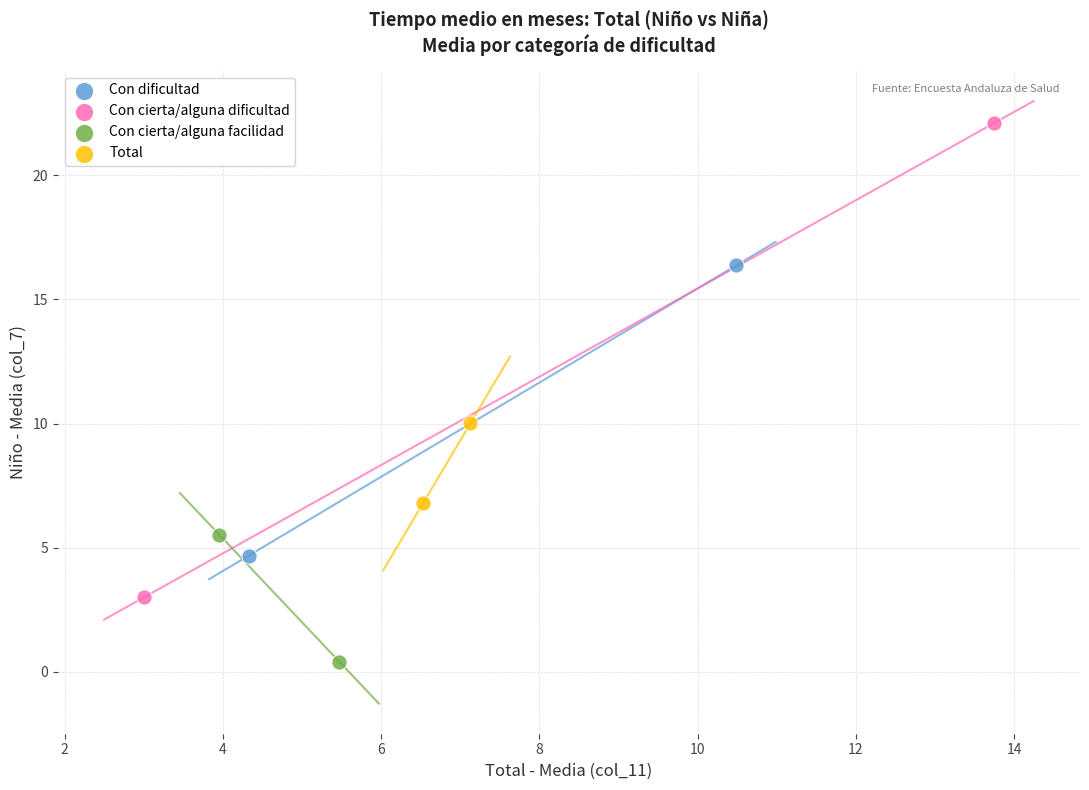

What are all the series names shown in the legend?

Con dificultad, Con cierta/alguna dificultad, Con cierta/alguna facilidad, Total